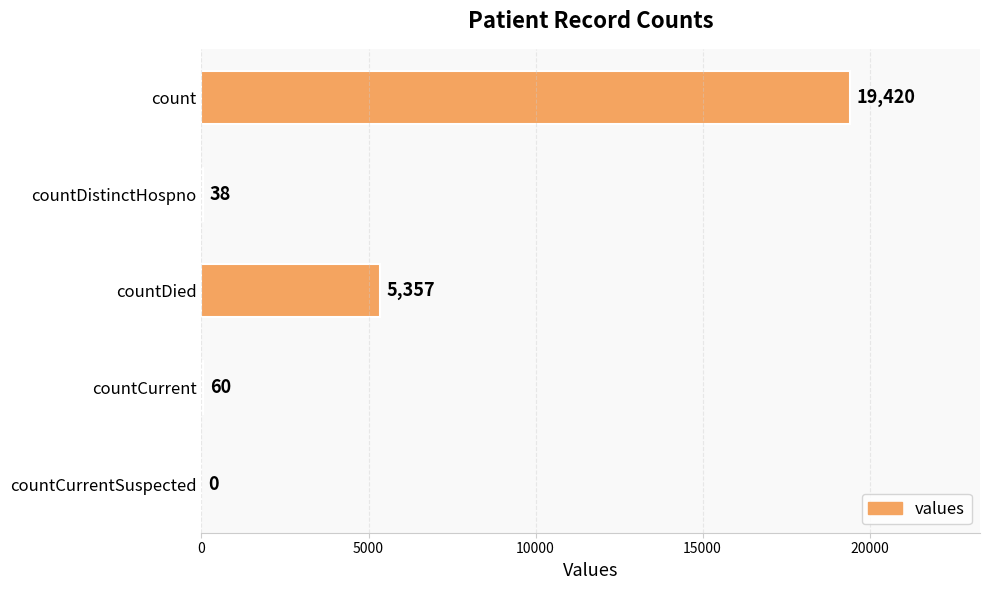

Which has a higher value, countDistinctHospno or count?

count